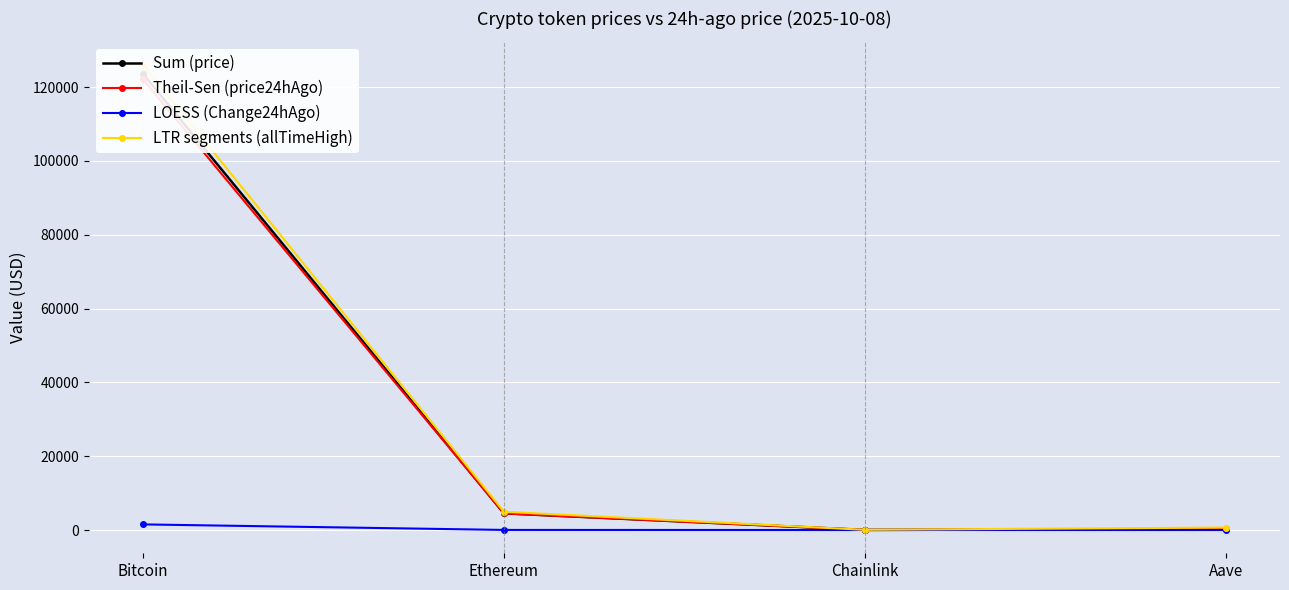

What is the minimum value shown in the chart?

0.5